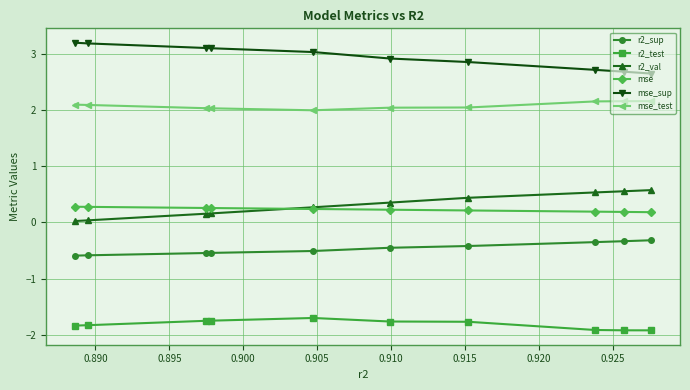

True or false: r2_val and r2_sup intersect in this chart.

False